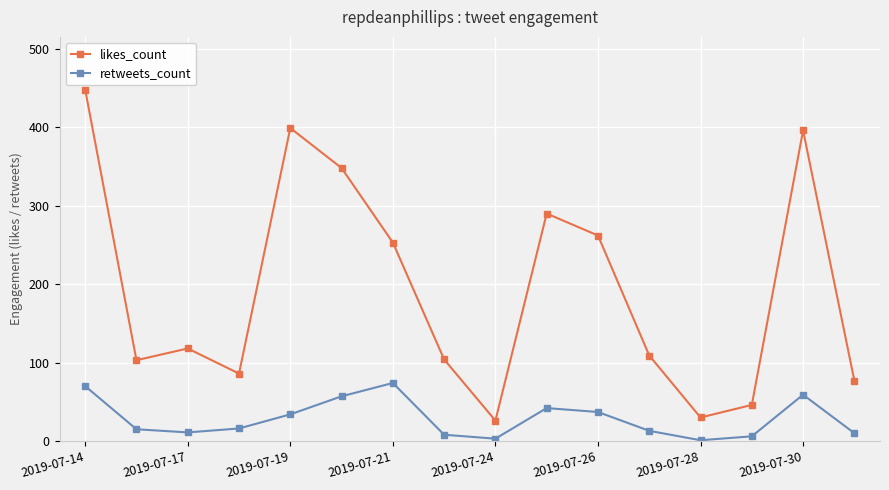

Which series has the largest range (max minus min)?

likes_count